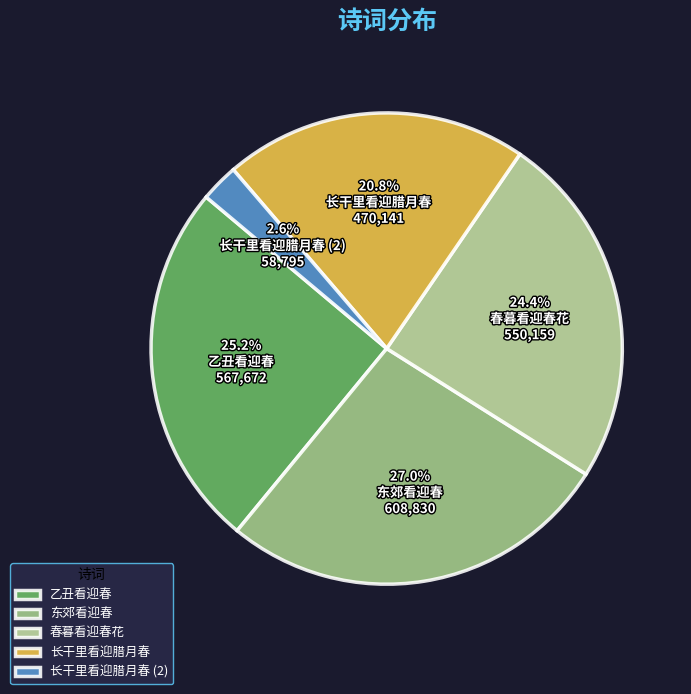

What is the largest slice in the pie chart?

东郊看迎春